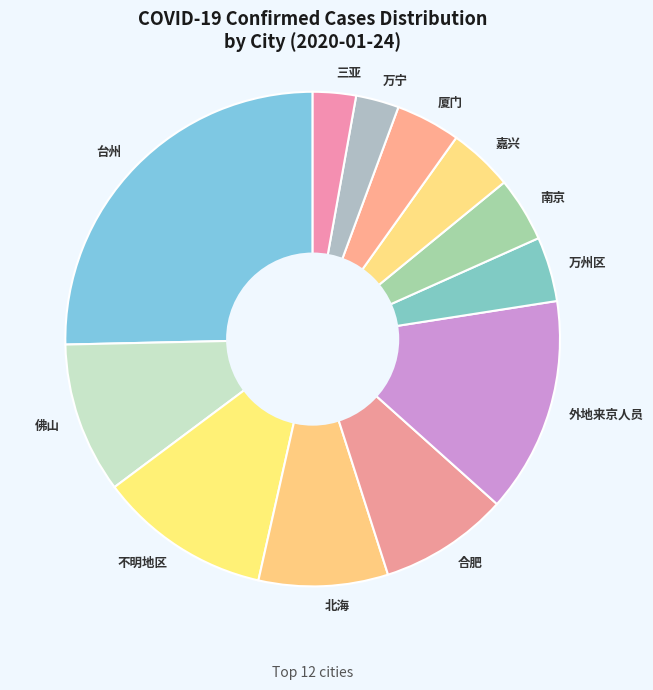

Do 三亚 and 万宁 together represent more than half of the pie?

No